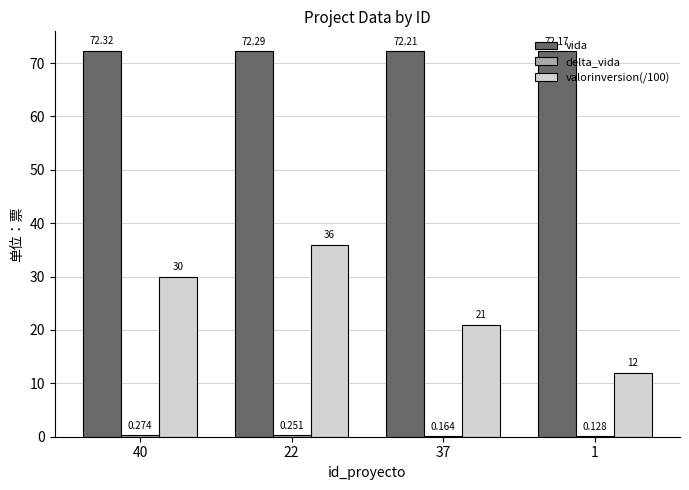

What is the total value across all series at 37?

93.4